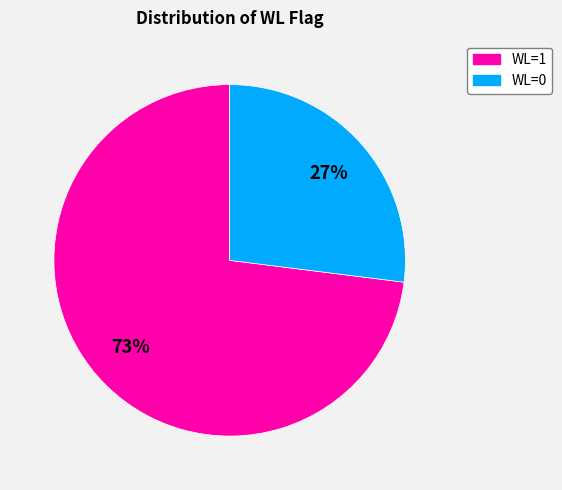

What is the ratio of the value at WL=0 to the value at WL=1?

0.4